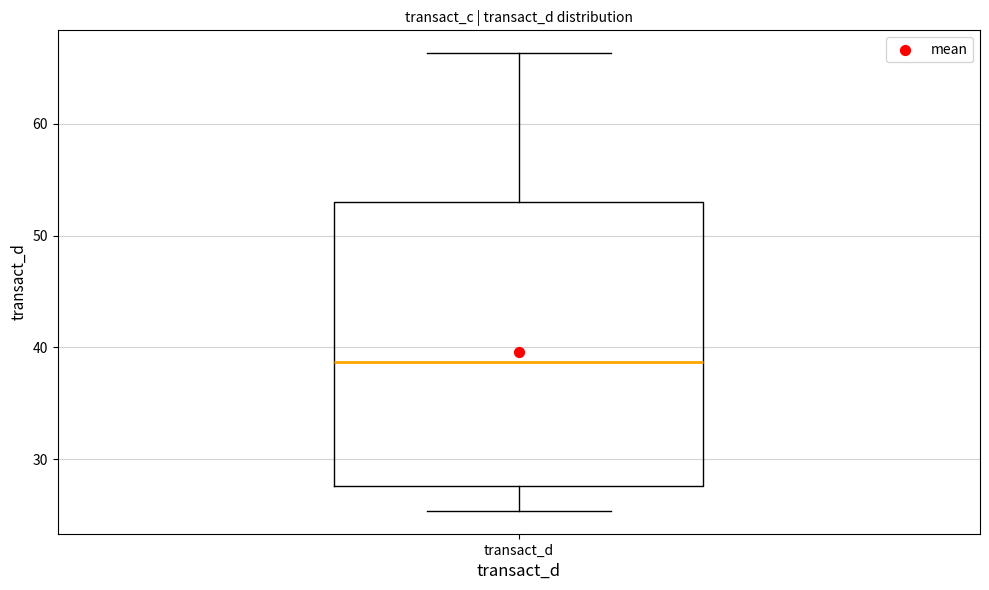

Where does the median line of the box for transact_d sit on the y-axis? The values are not printed on the chart, so give them approximately, as read against the axis.

39